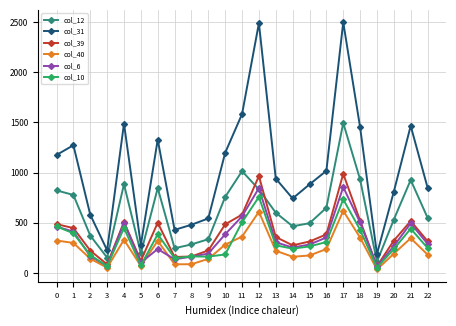

What is the lowest value of the col_40 series?

36